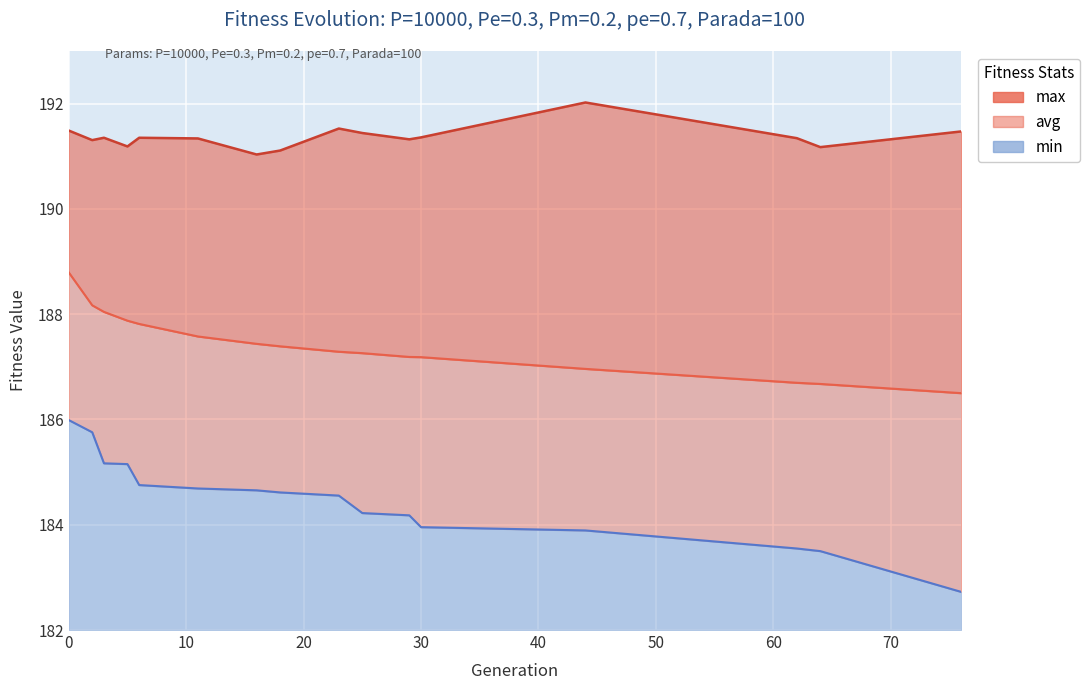

What is the difference between the maximum and minimum values in the min series?

3.3